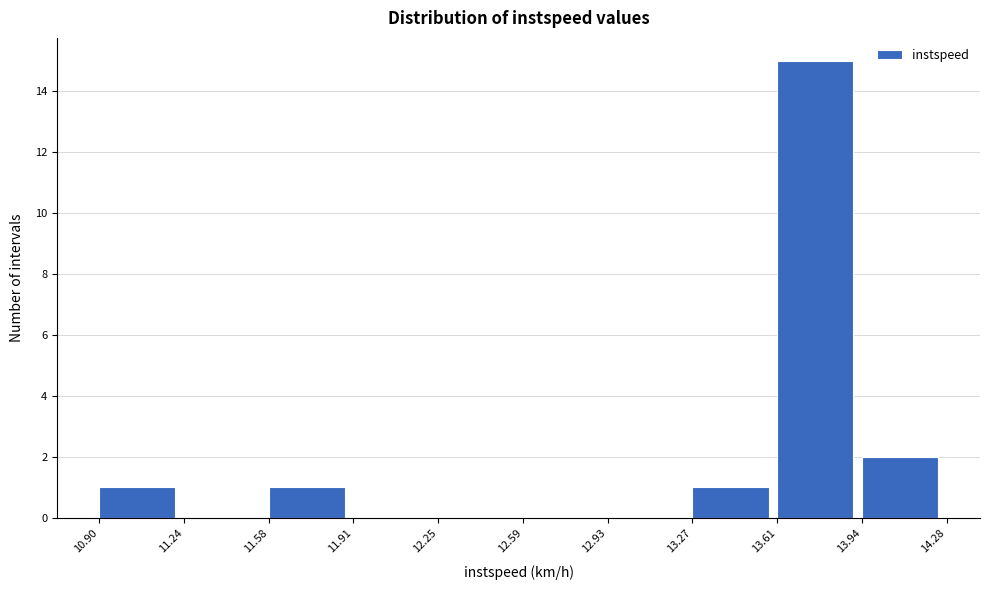

How tall is the bar that spans 11.58 to 11.91 on the x-axis? The values are not printed on the chart, so give them approximately, as read against the axis.

1